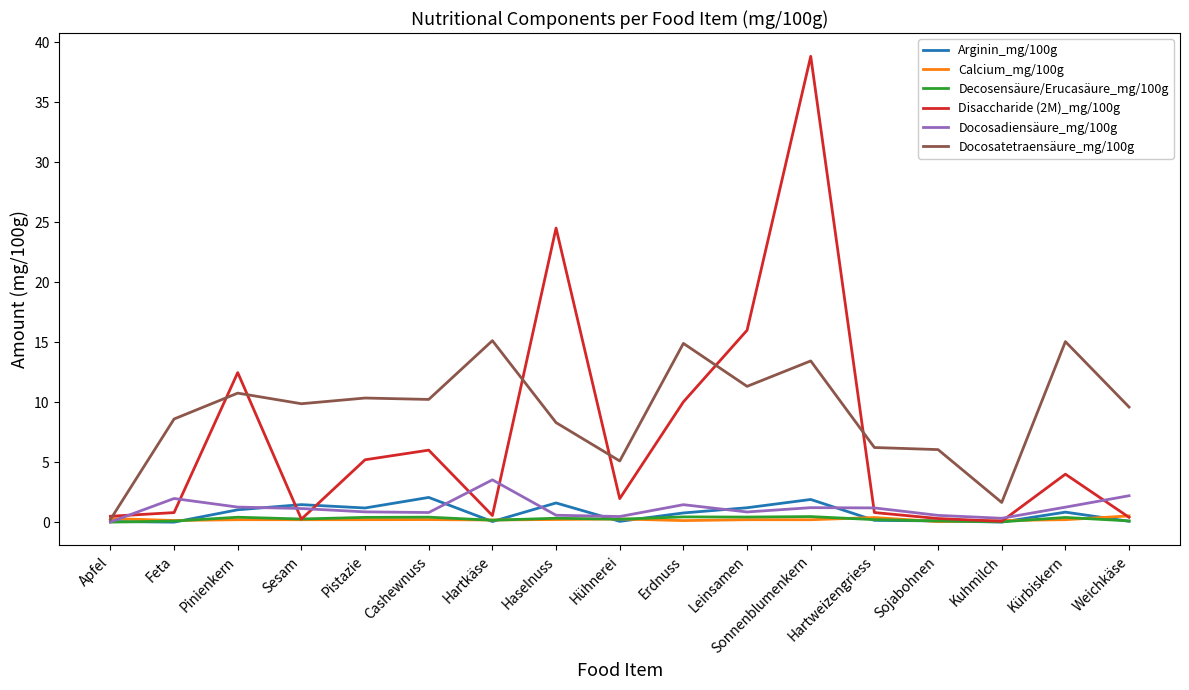

At which category does the chart reach its peak across all series?

Sonnenblumenkern